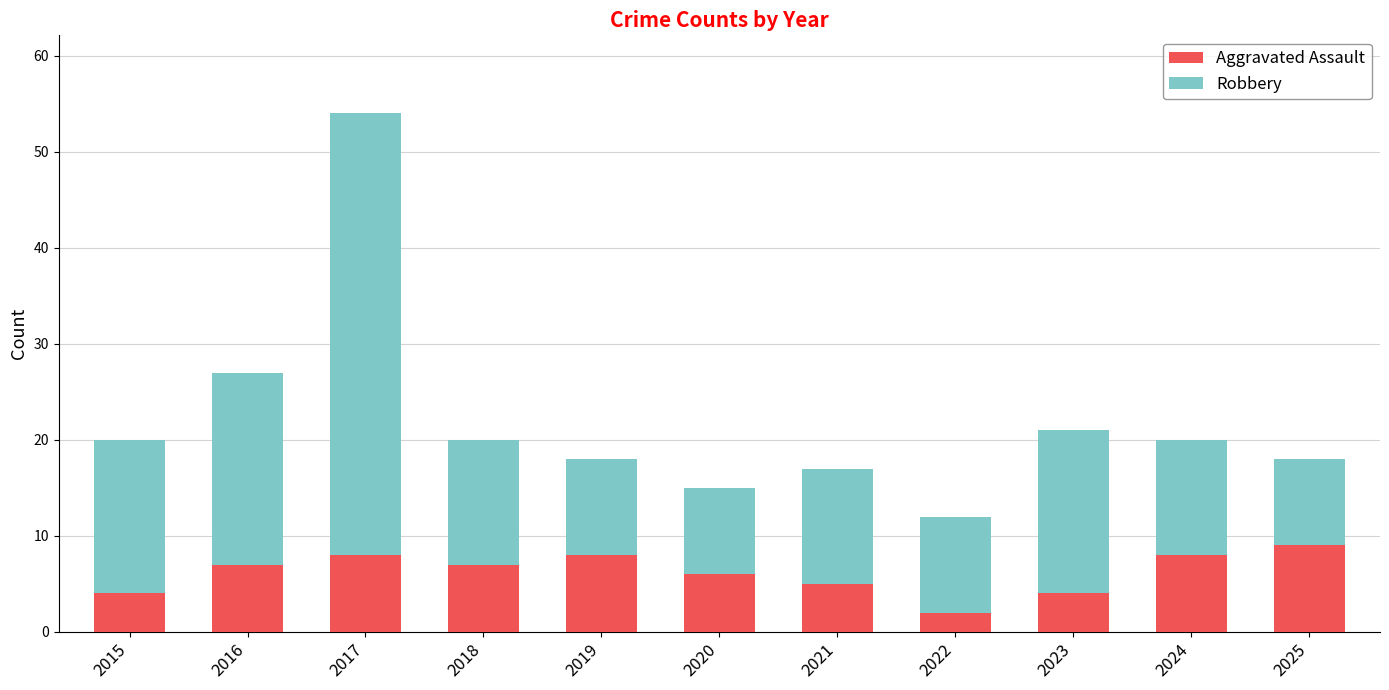

Reading left to right, what are the values for Aggravated Assault?

4	7	8	7	8	6	5	2	4	8	9